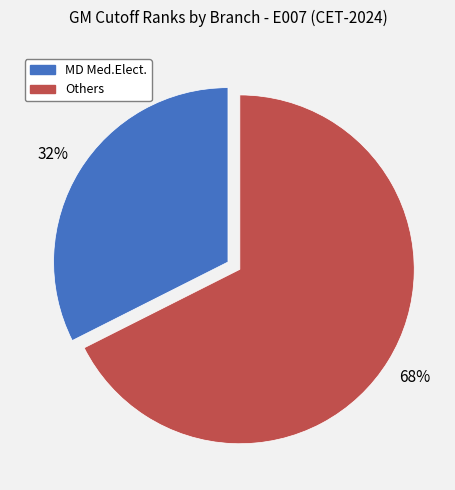

Is there a majority slice in this chart?

Yes